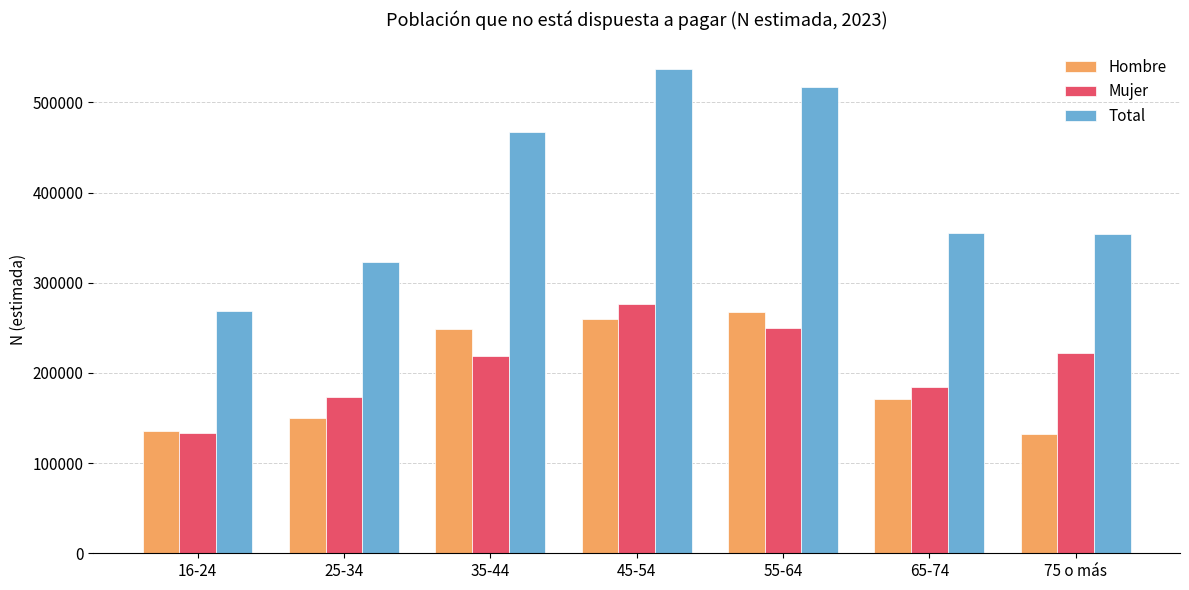

What is the label of the 5th bar from the right?

35-44